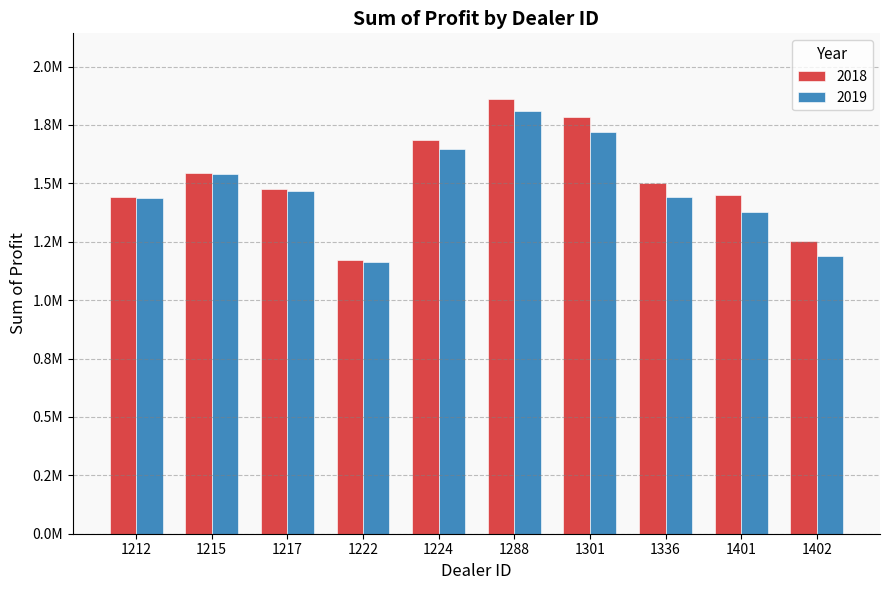

What are all the series names shown in the legend?

2018, 2019